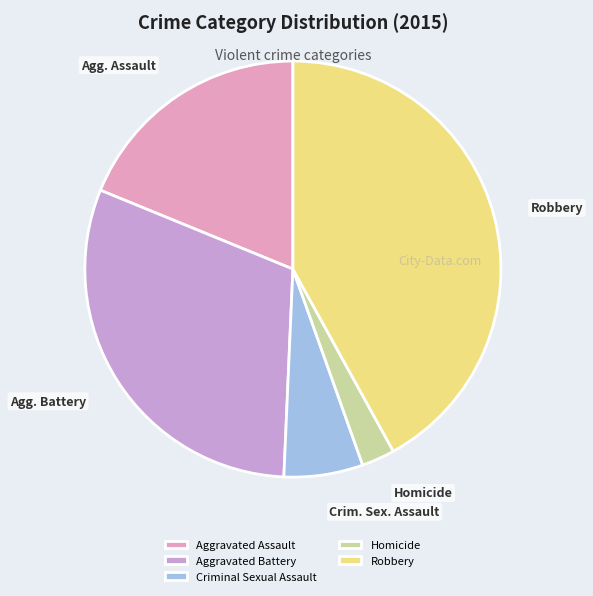

Is it true that Homicide is 3% of the pie?

True